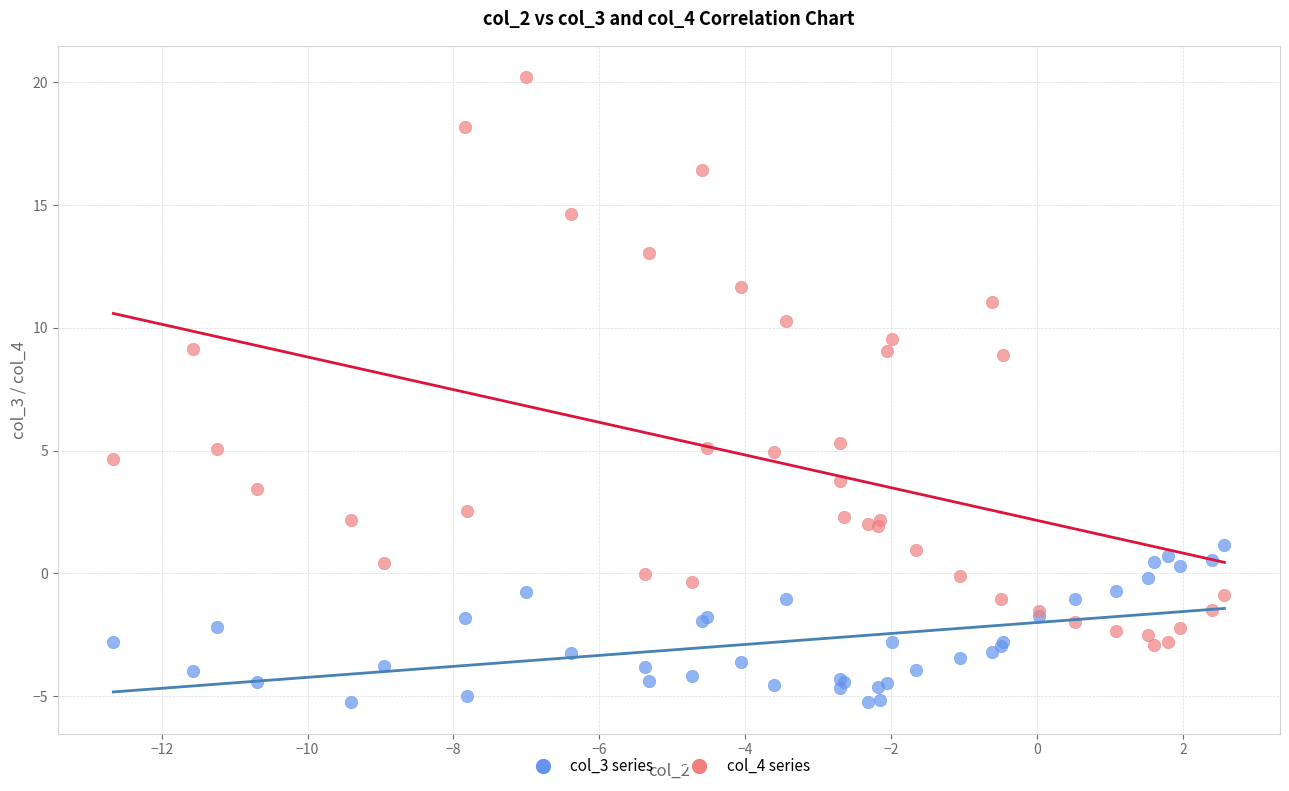

Which series contains the highest Y value?

col_4 series